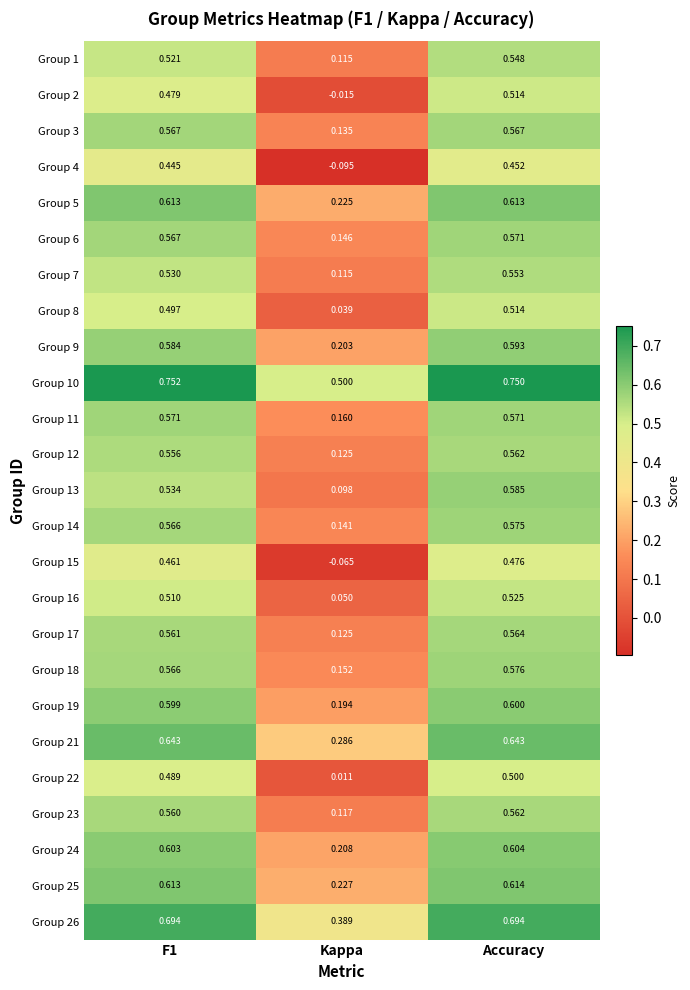

At which category does the chart reach its peak across all series?

F1